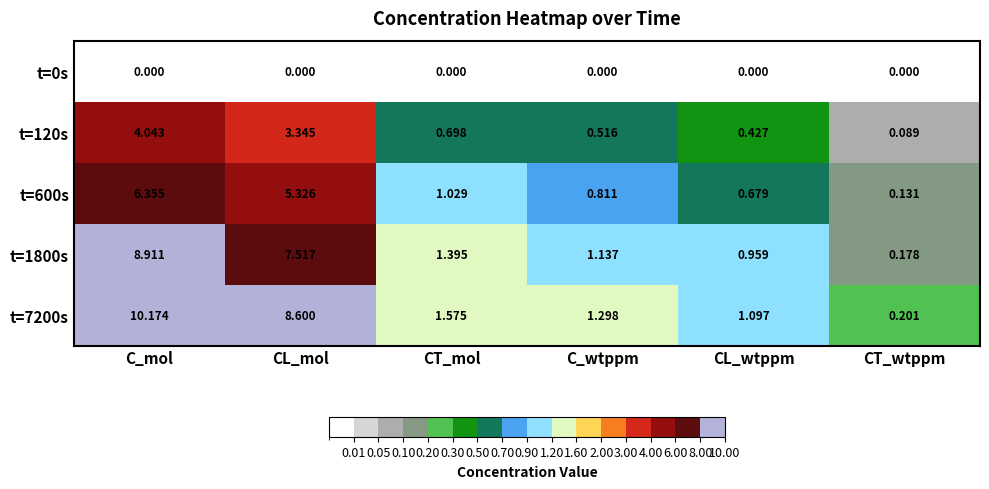

At which label is t=120s closest to 2?

CT_mol